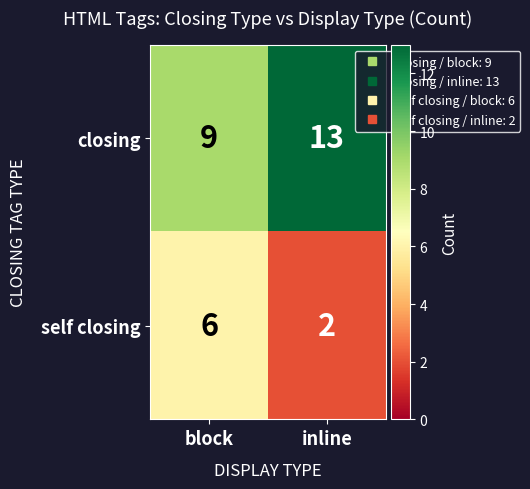

What is the difference between the highest and lowest values at block?

3